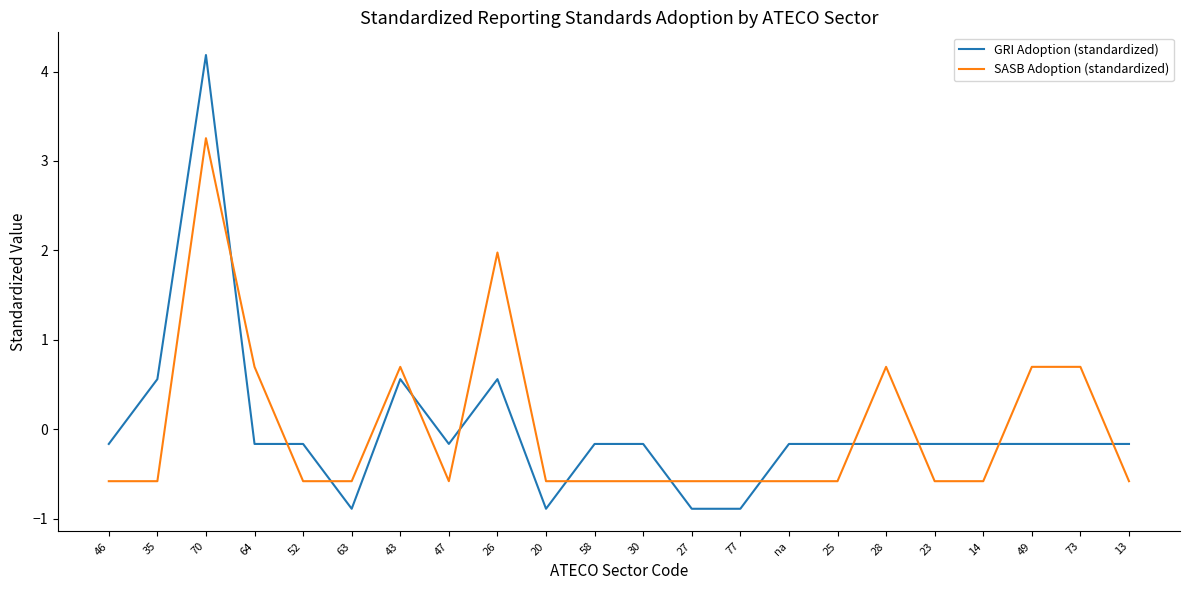

What value does the GRI Adoption (standardized) series have at 26?

0.6